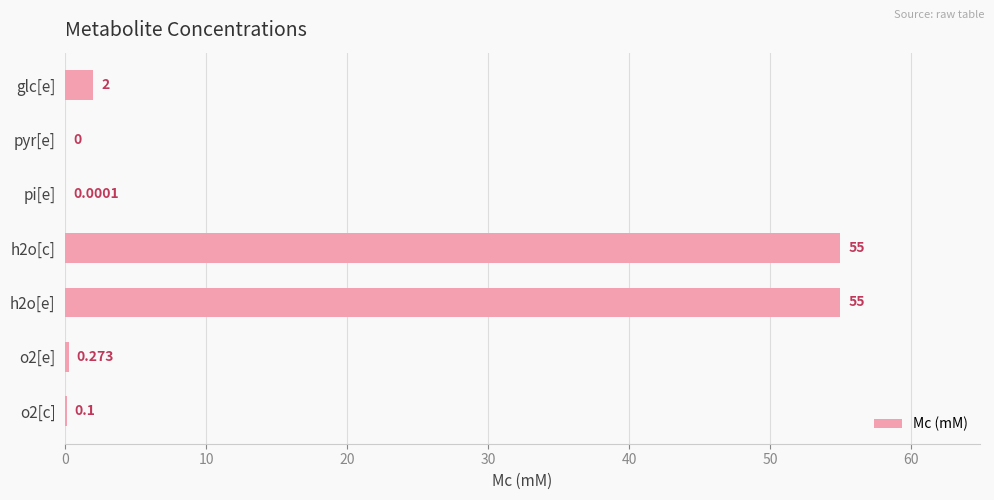

Does the chart contain stacked bars?

No